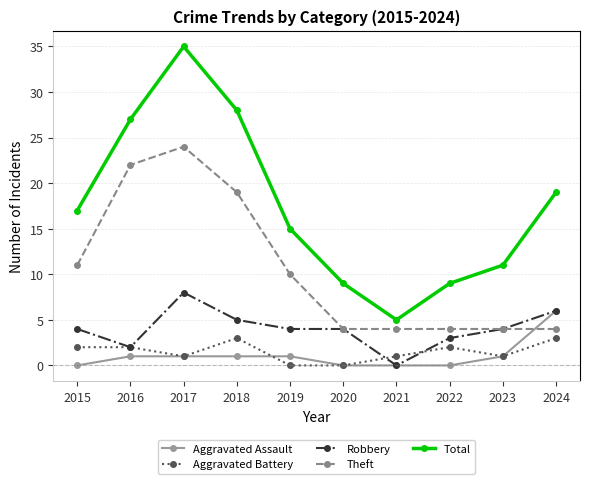

Is the value of Aggravated Assault at 2024 greater than the value of Robbery at 2019?

Yes